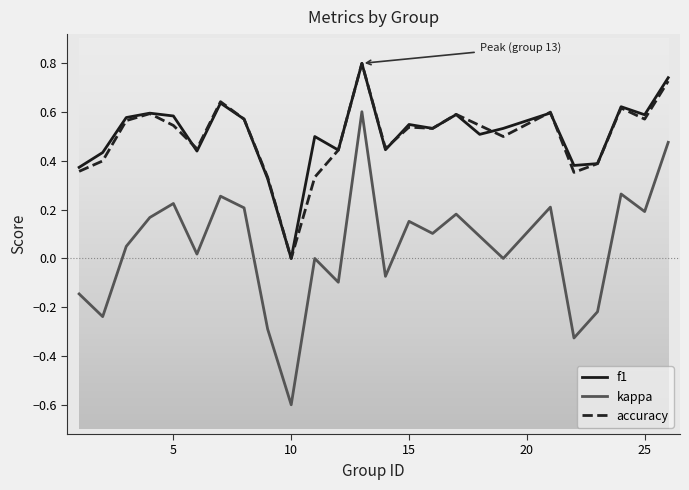

What is the greatest value displayed?

0.8